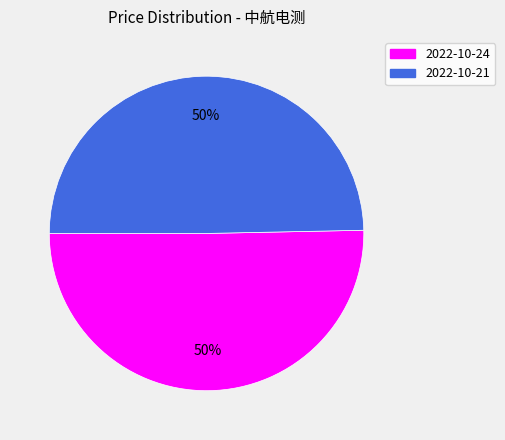

The 2022-10-24 slice represents 56% of the pie. True or false?

False